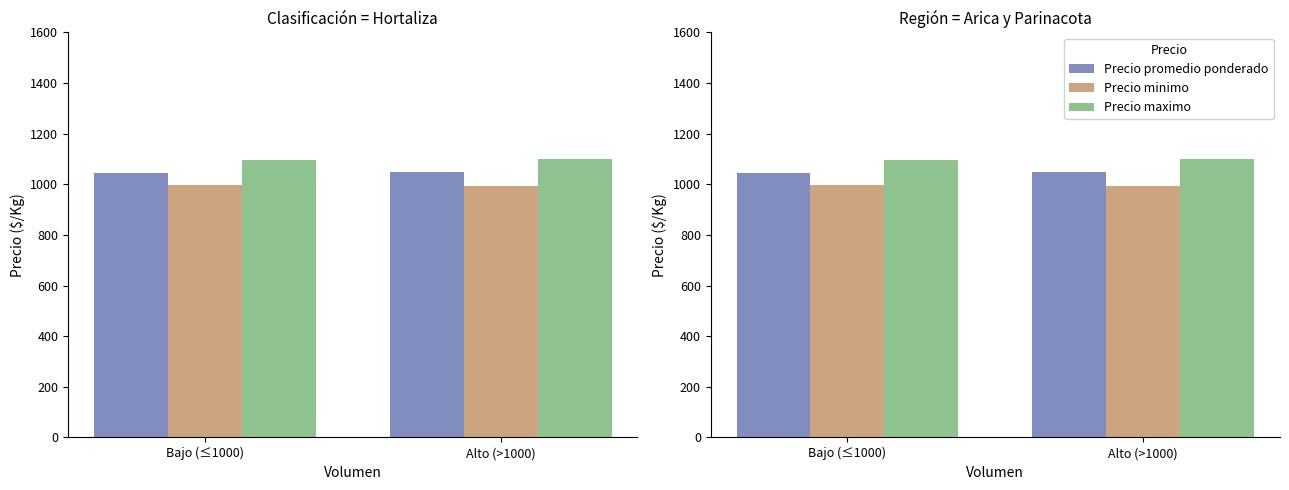

Between Bajo (≤1000) and Alto (>1000), which series saw the biggest shift?

Precio maximo